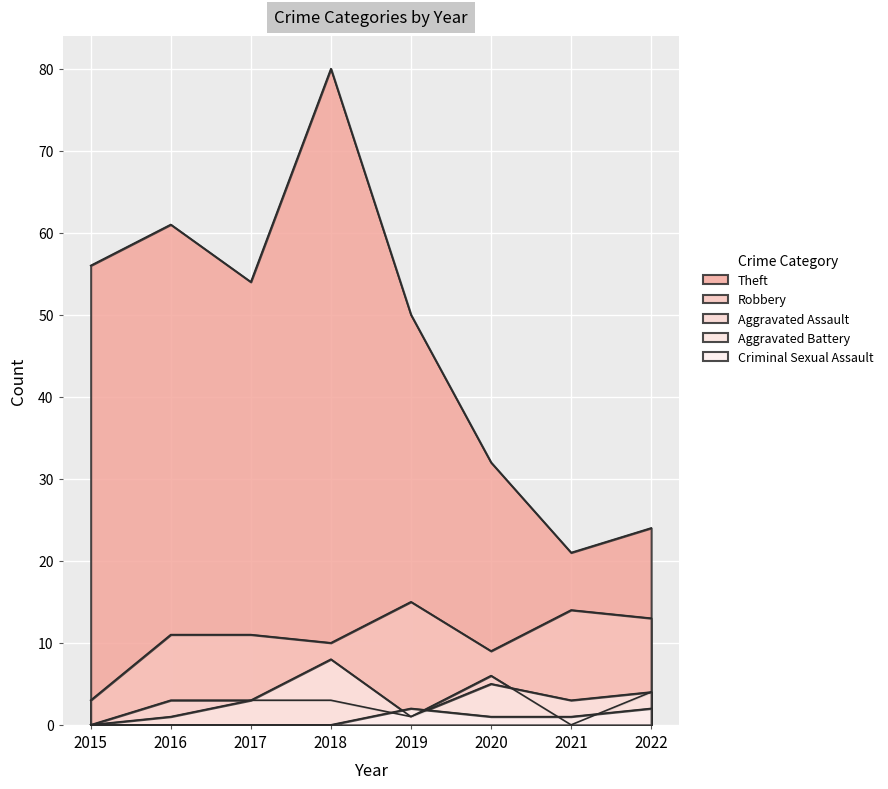

True or false: Aggravated Assault and Theft intersect in this chart.

False